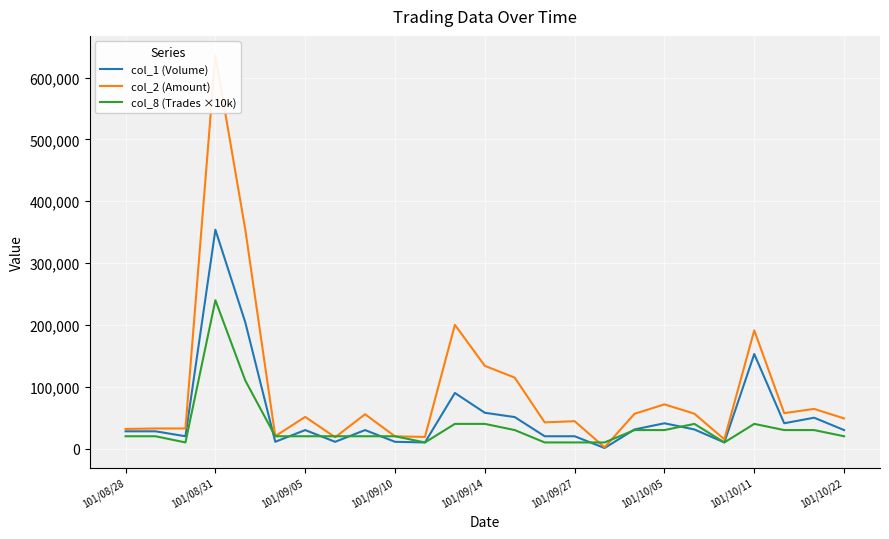

How many interior local valleys does the col_1 (Volume) series have?

7